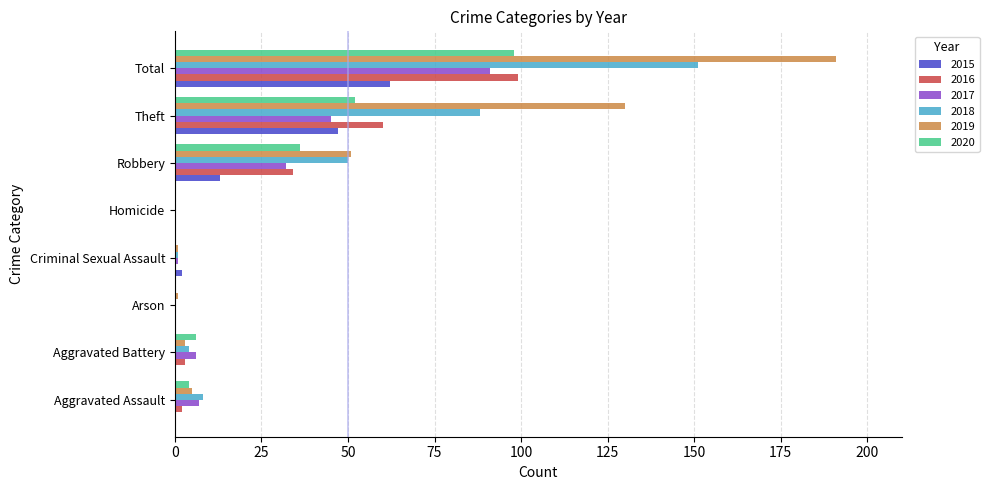

What is the highest value of the 2019 series?

191